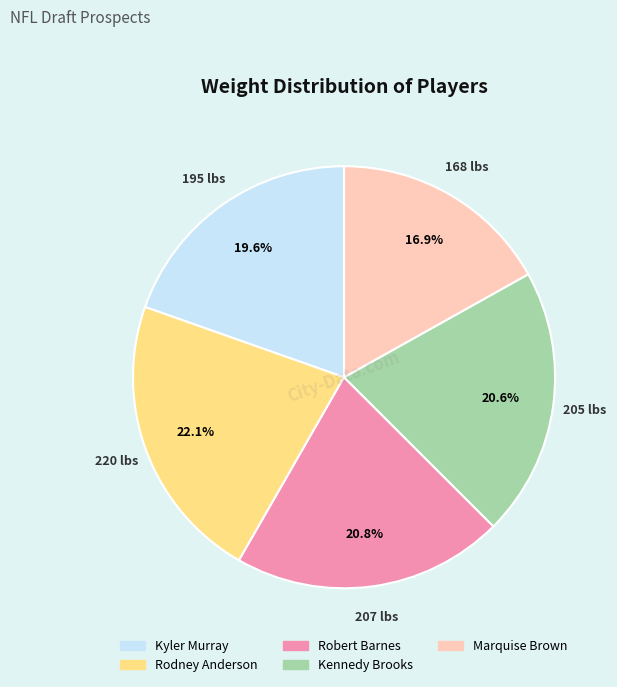

Does Kennedy Brooks account for over 50% of the chart?

No